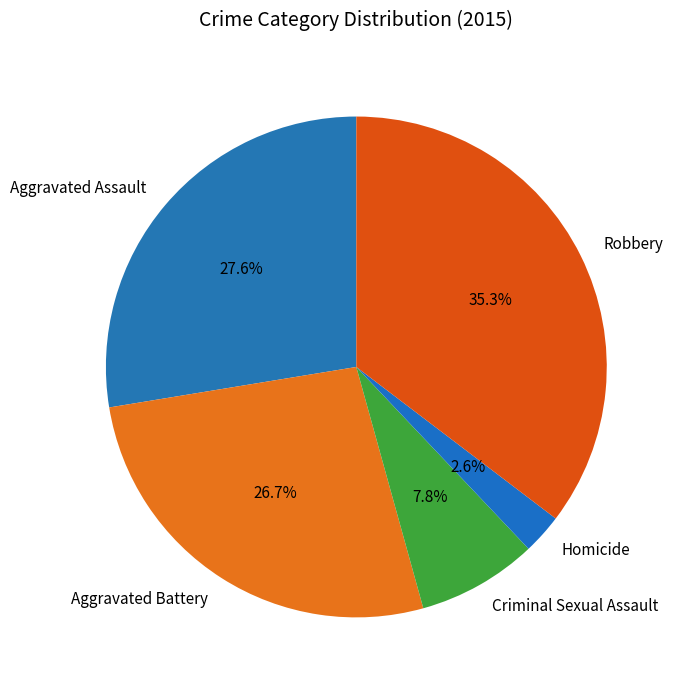

What is the smallest slice in the pie chart?

Homicide